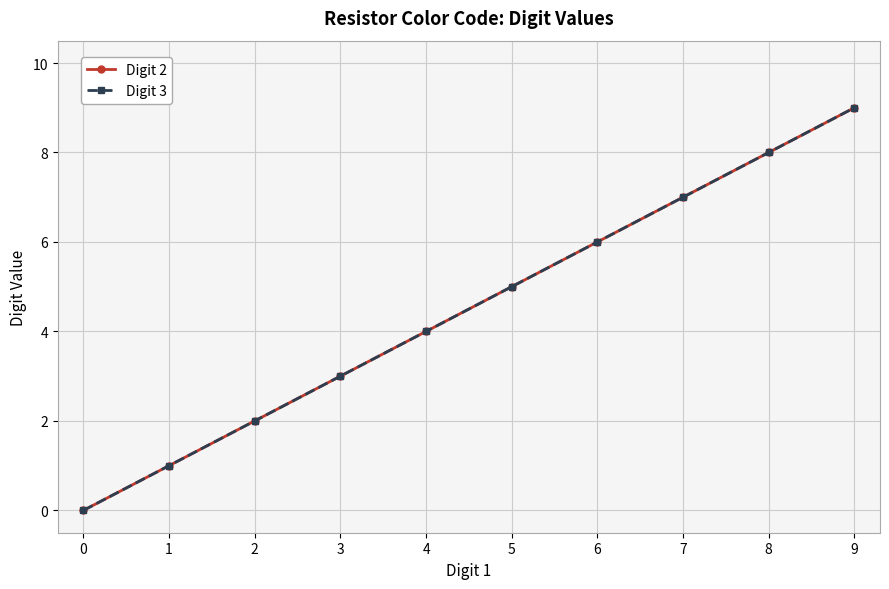

Does the chart display data point markers on the line(s)?

Yes